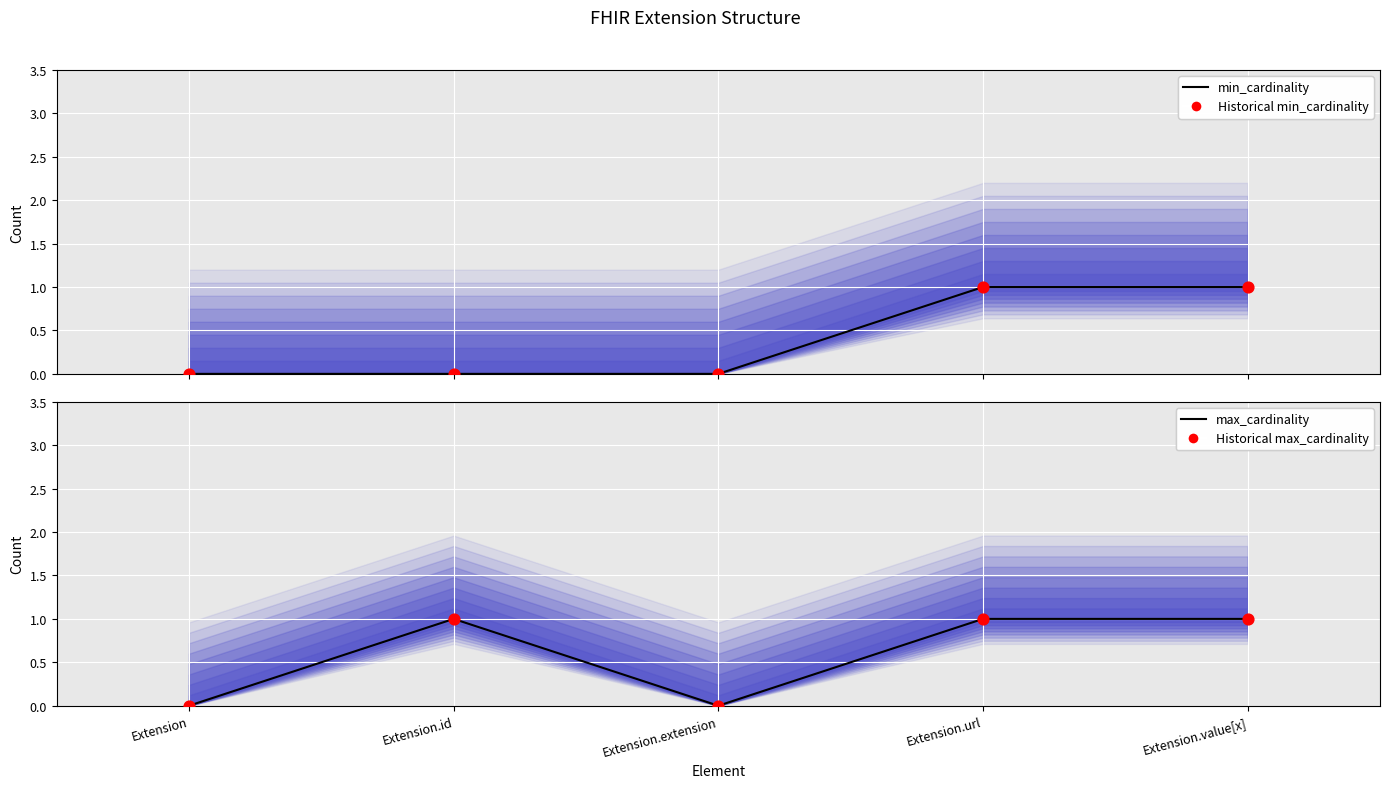

Which series reaches the minimum Y coordinate?

min_cardinality